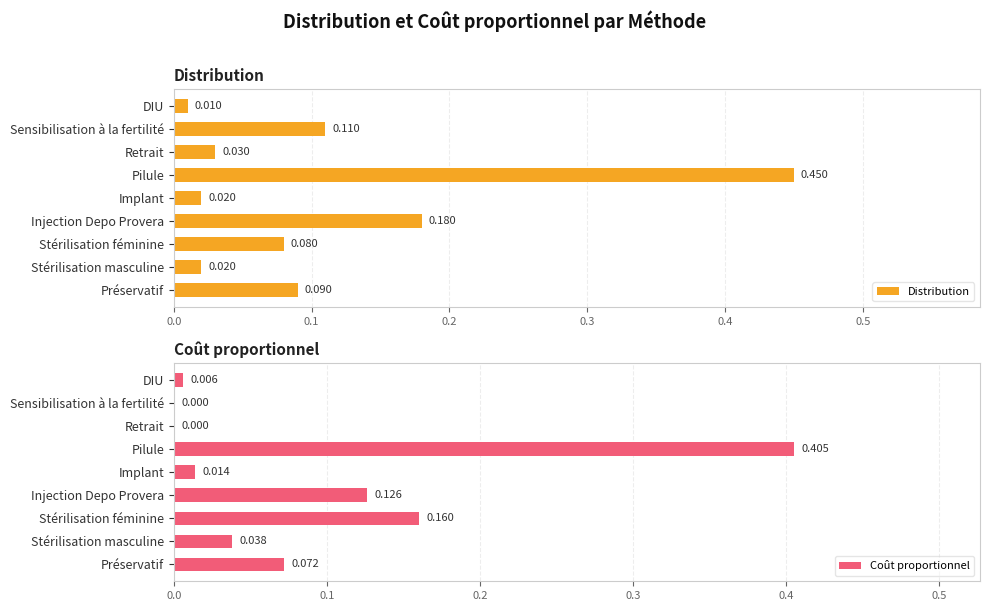

Which series has the widest spread of values?

Distribution